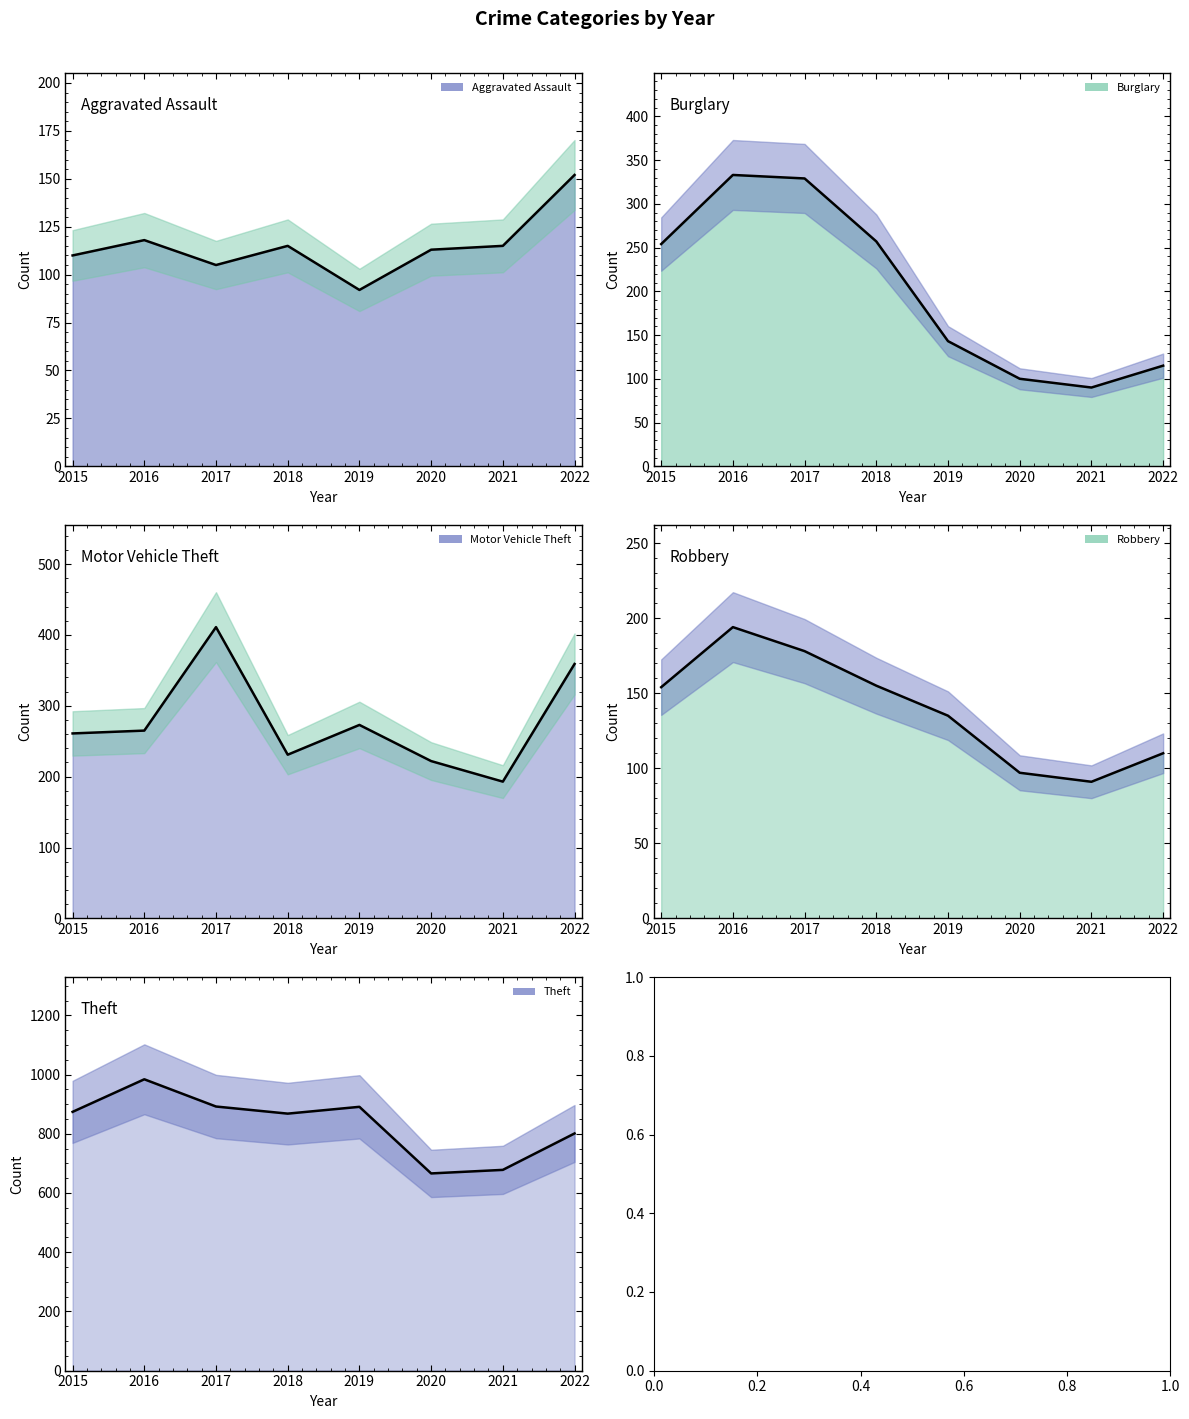

At 2021, list the series in order from largest to smallest.

Theft line, Motor Vehicle Theft line, Aggravated Assault line, Robbery line, Burglary line